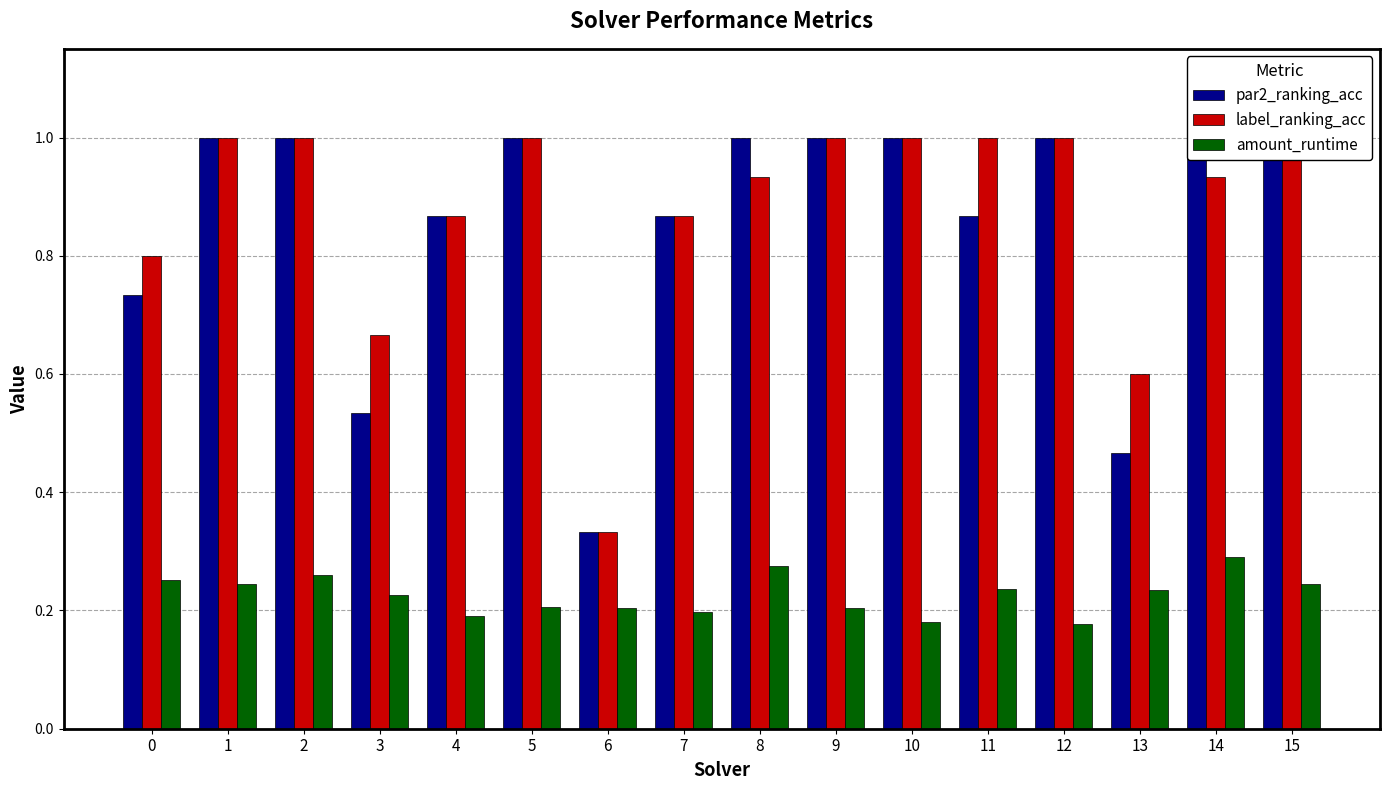

True or false: amount_runtime has a value of 0.3 at 9.

False